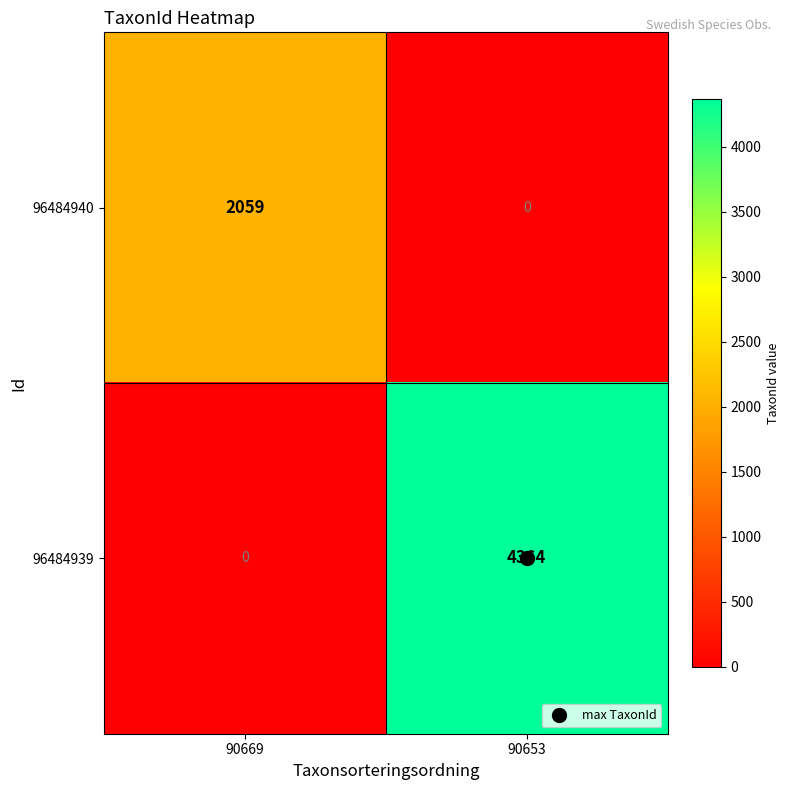

Between 90669 and 90653, which series saw the biggest shift?

96484939